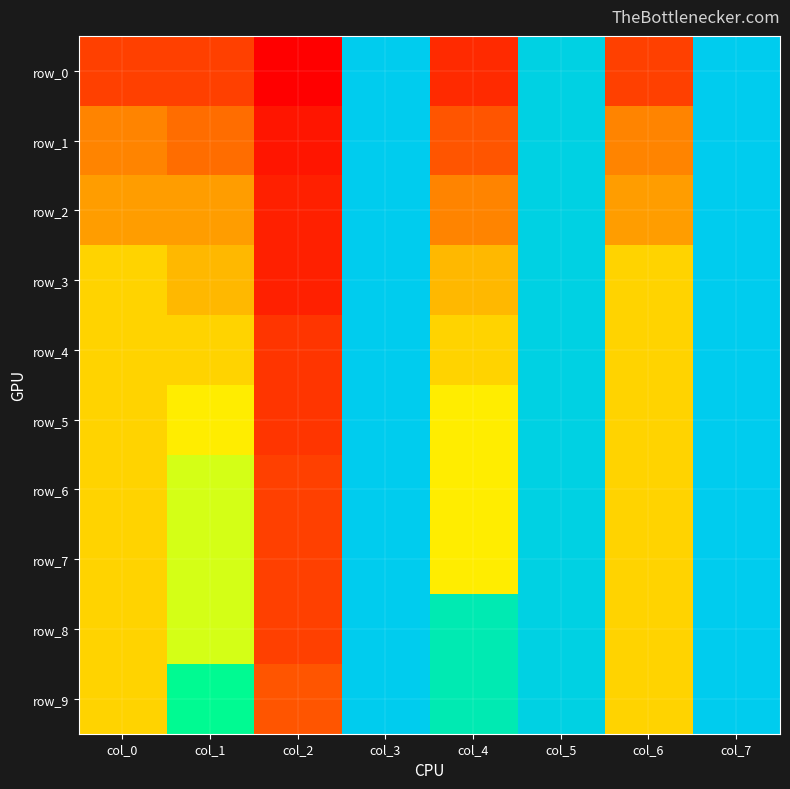

What is the average value of the row_3 series?

0.8